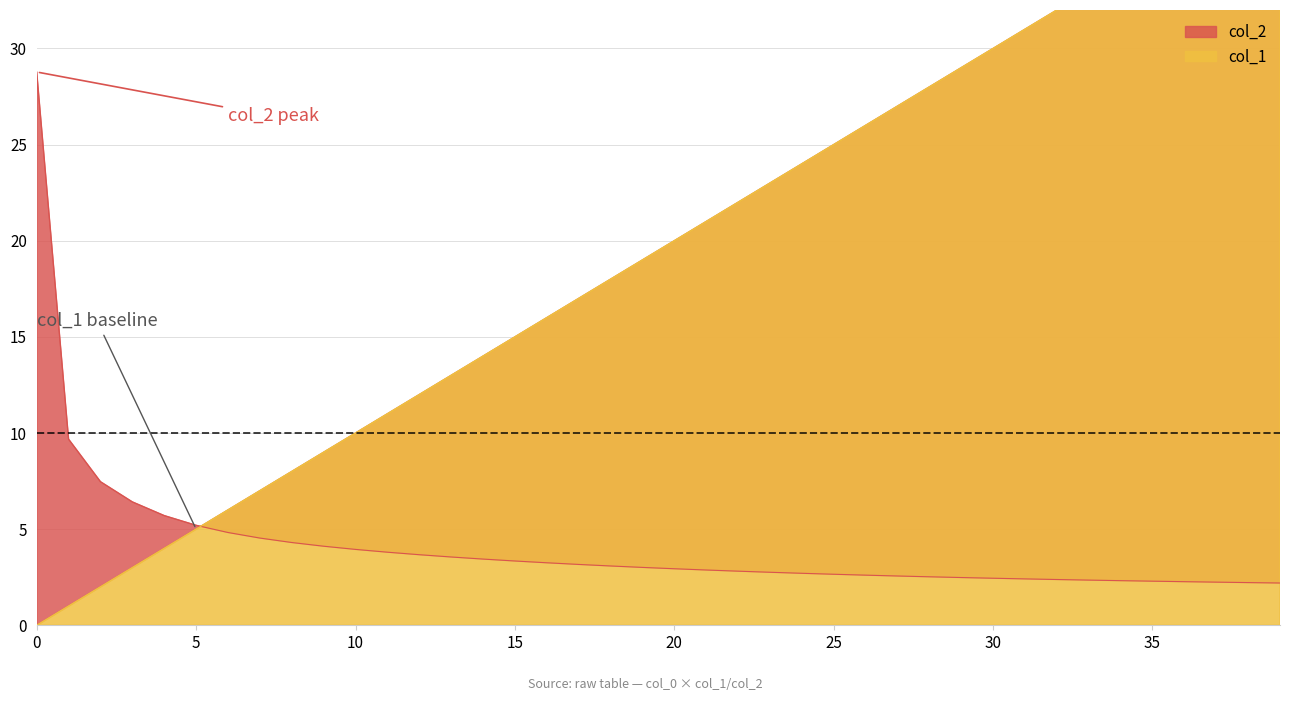

What is the value of the col_2 point at the 19th from the left?

3.1